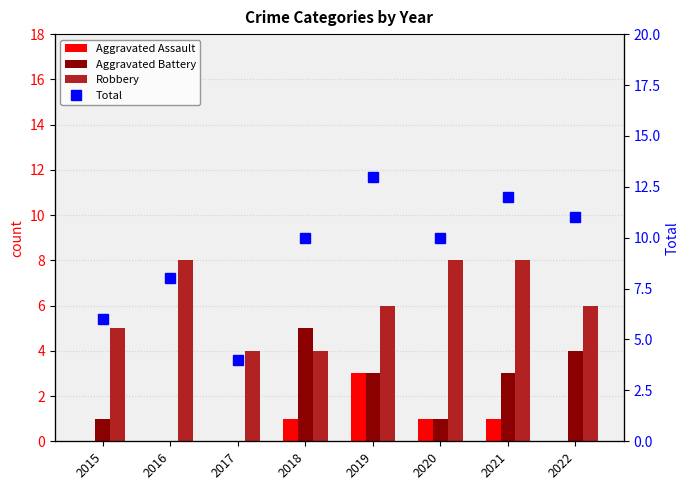

True or false: Aggravated Assault has a value of 0 at 2017.

True